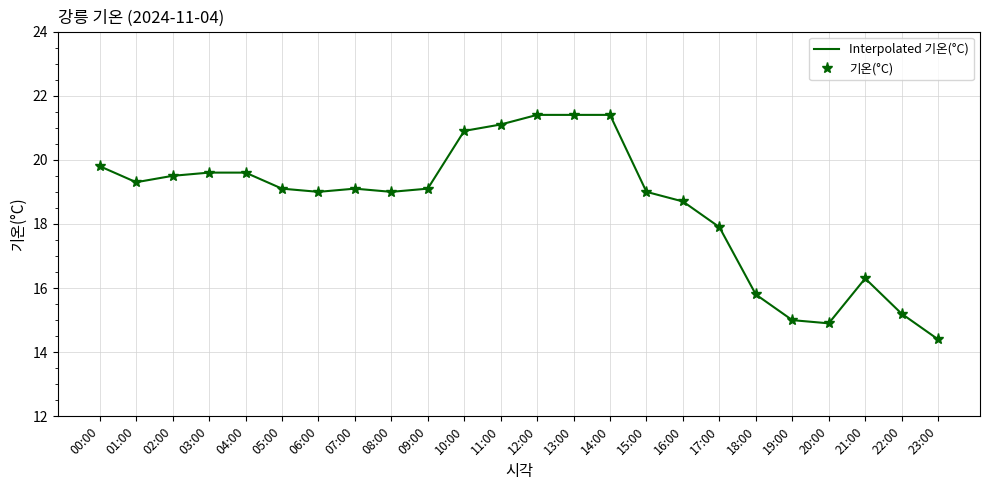

Which series has the widest spread of values?

Interpolated 기온(°C)